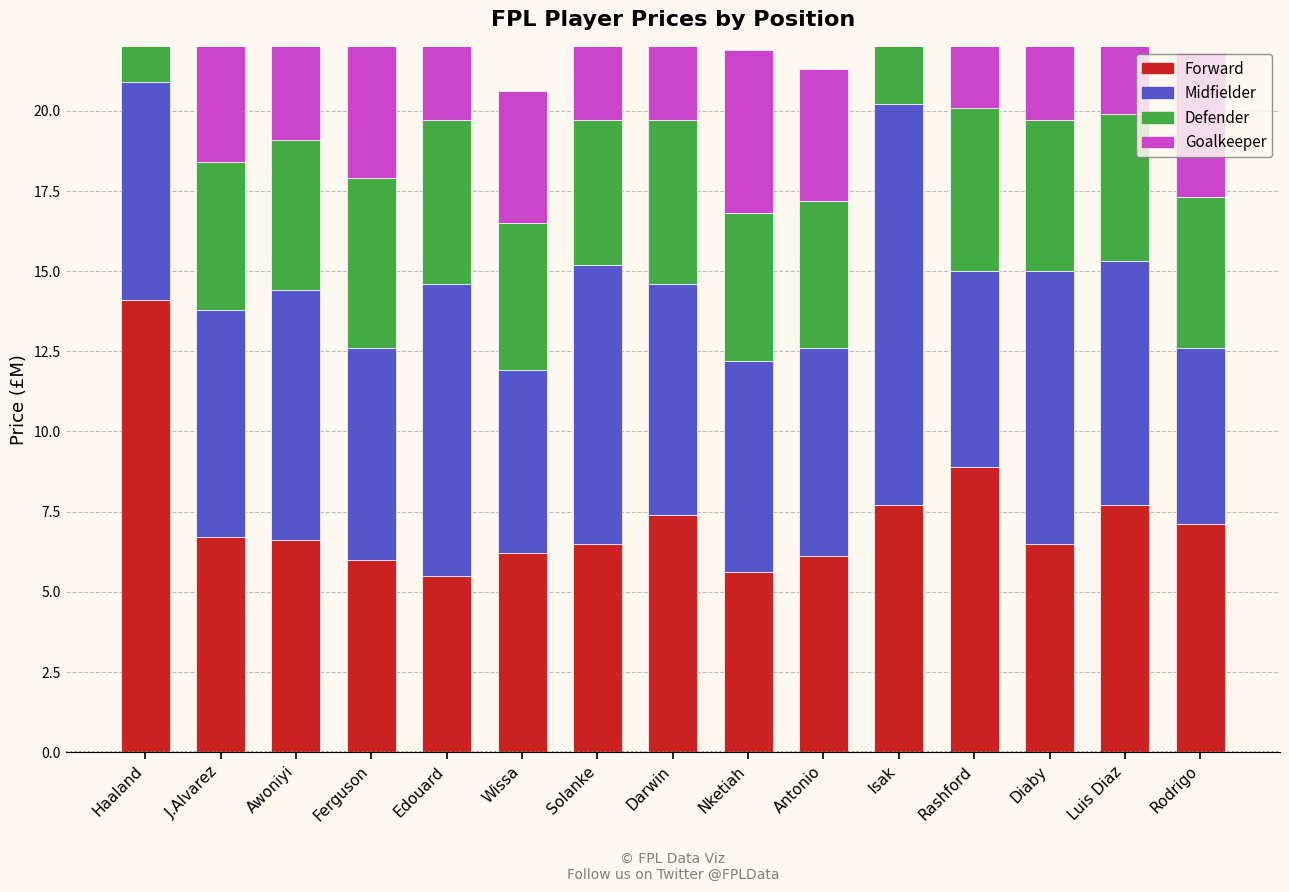

Rank the series by their maximum value, from lowest to highest.

Defender, Goalkeeper, Midfielder, Forward